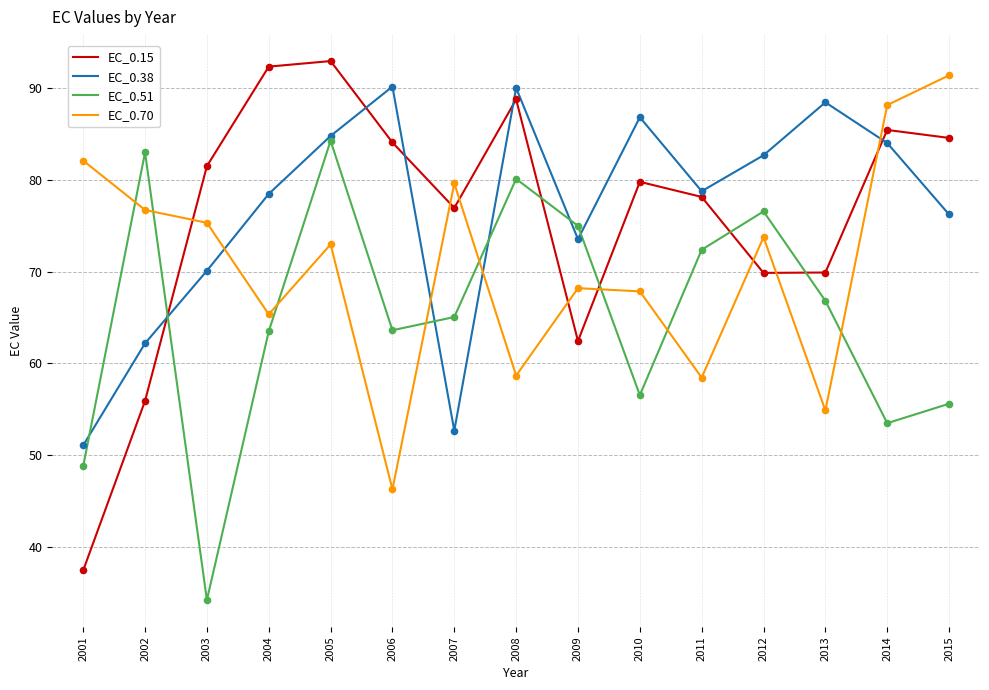

Which series has the widest spread of values?

EC_0.15